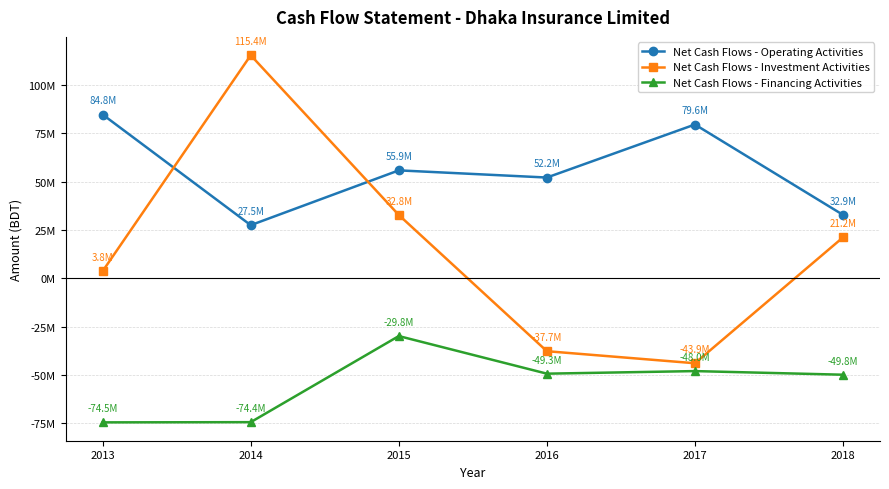

What is the total value across all series at 2015?

58850974